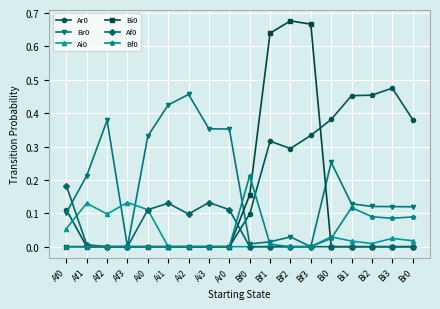

True or false: Br0 has more than 2 interior local peaks.

True